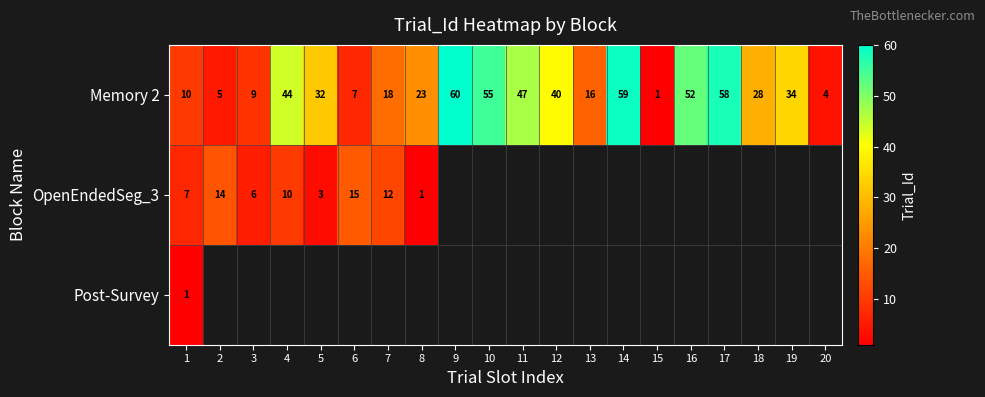

At which label does Memory 2 reach its peak?

9